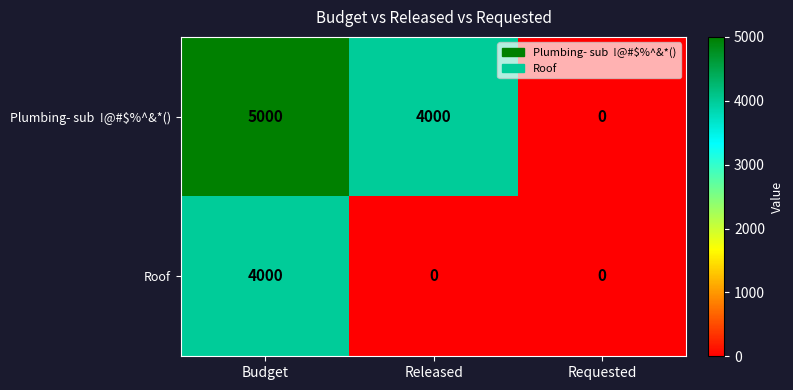

Count the Roof values in the range 0 to 4000.

3